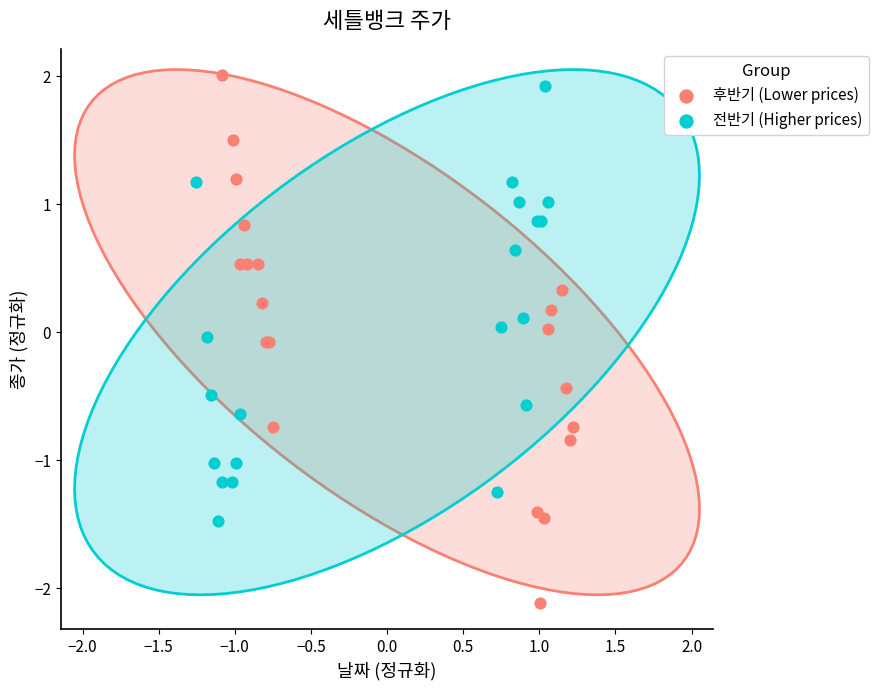

Which series has the largest Y range (max minus min)?

후반기 (Lower prices)